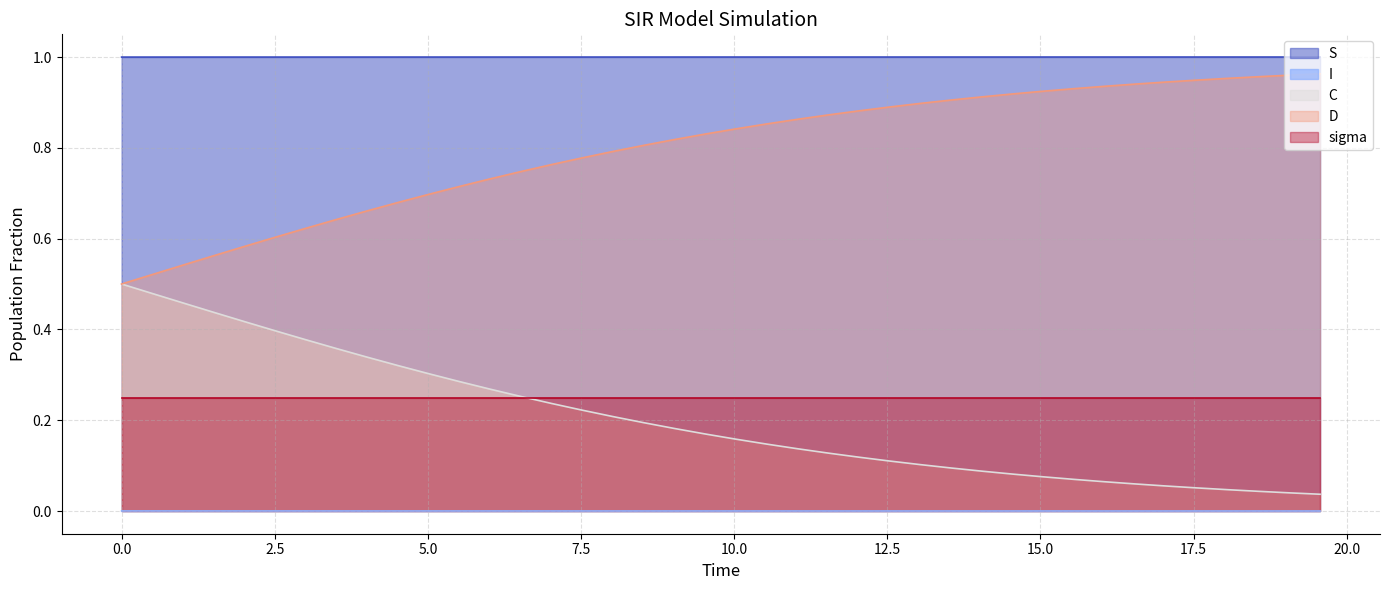

Does the chart have visible grid lines?

Yes